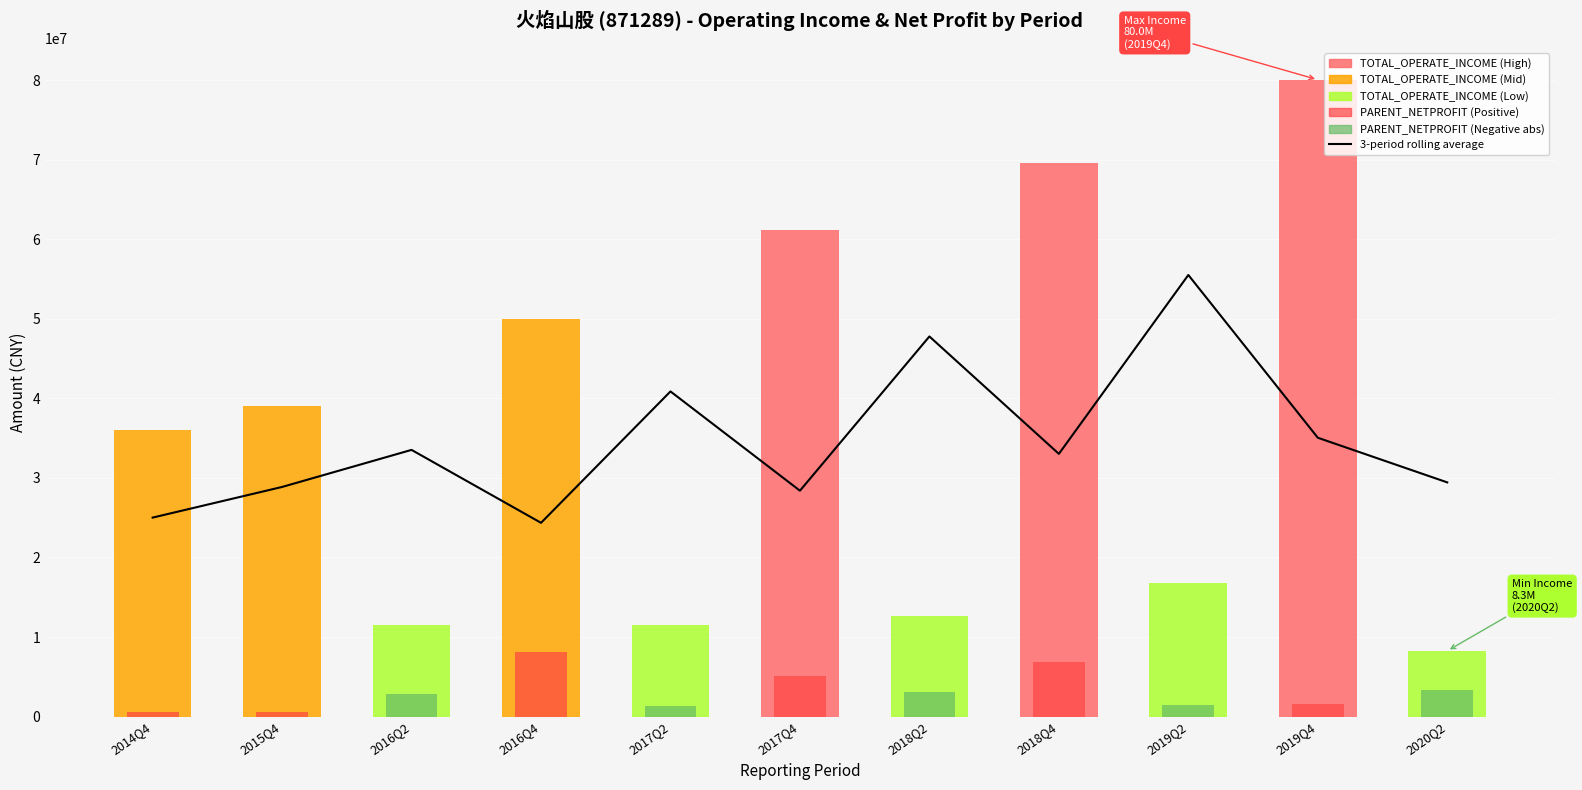

What is the change in value from 2018Q2 to 2018Q4?

-14756496.1